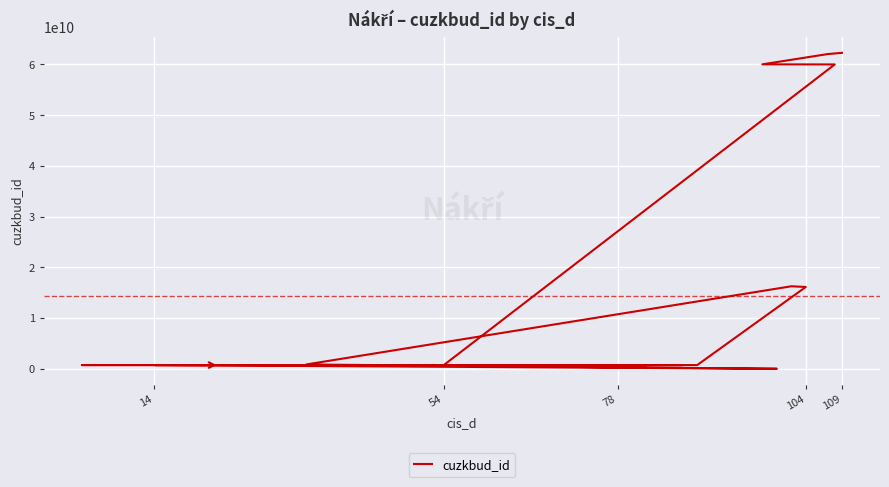

How many data points does each series have?

20